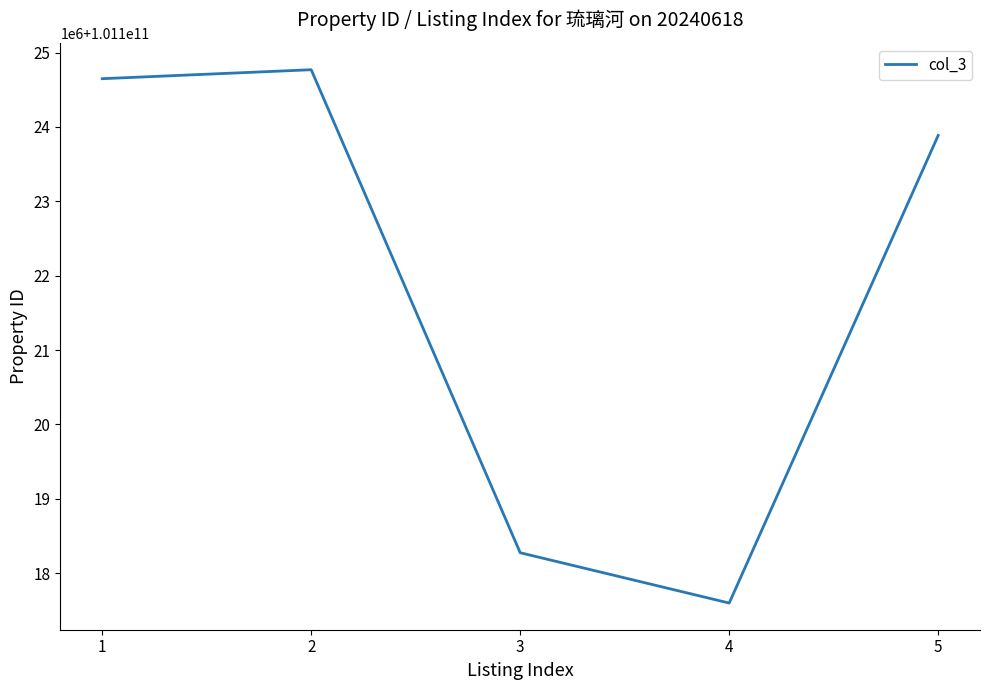

What is the value of the 2nd point from the left?

101124768814